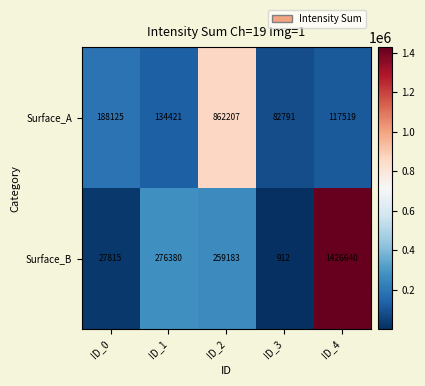

Read the Surface_B value at ID_0, to the nearest 10.

27820